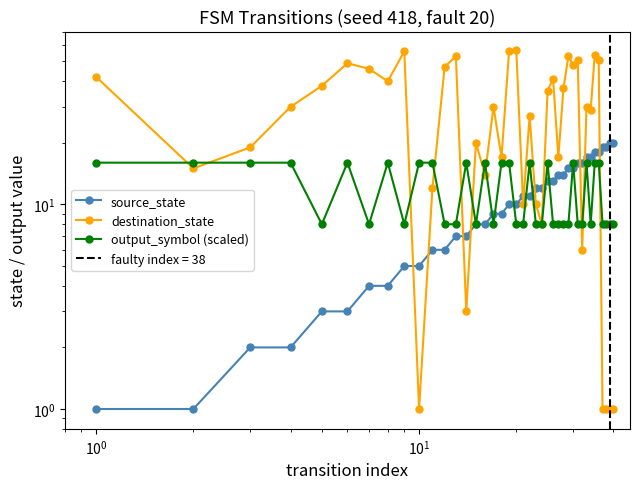

What are all the series names shown in the legend?

source_state, destination_state, output_symbol (scaled)